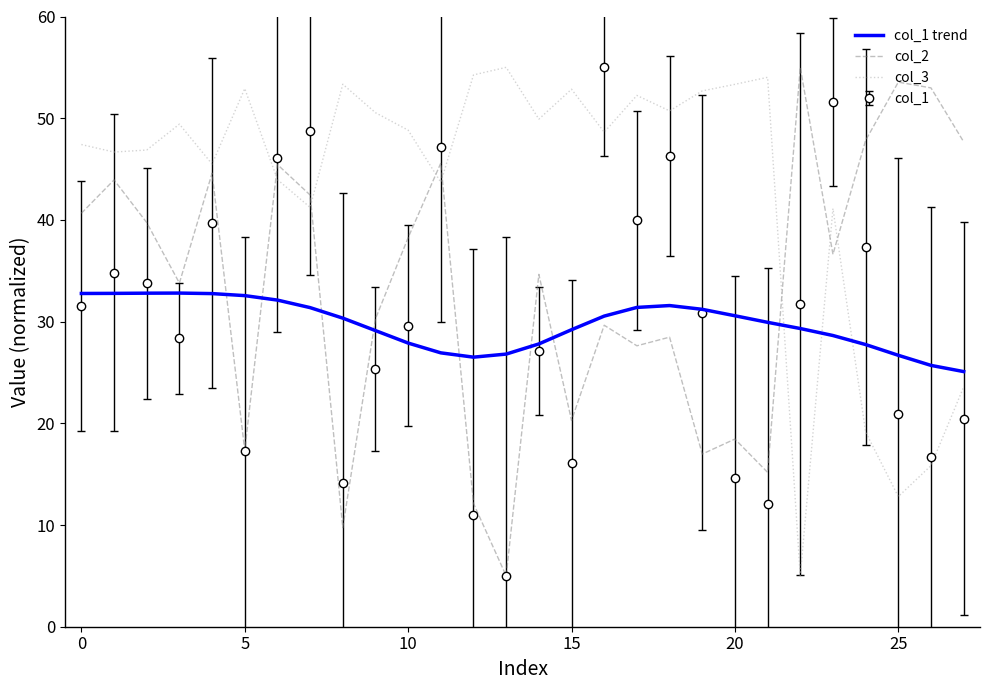

After their last crossing, which series has the higher values: col_1 or col_3?

col_3